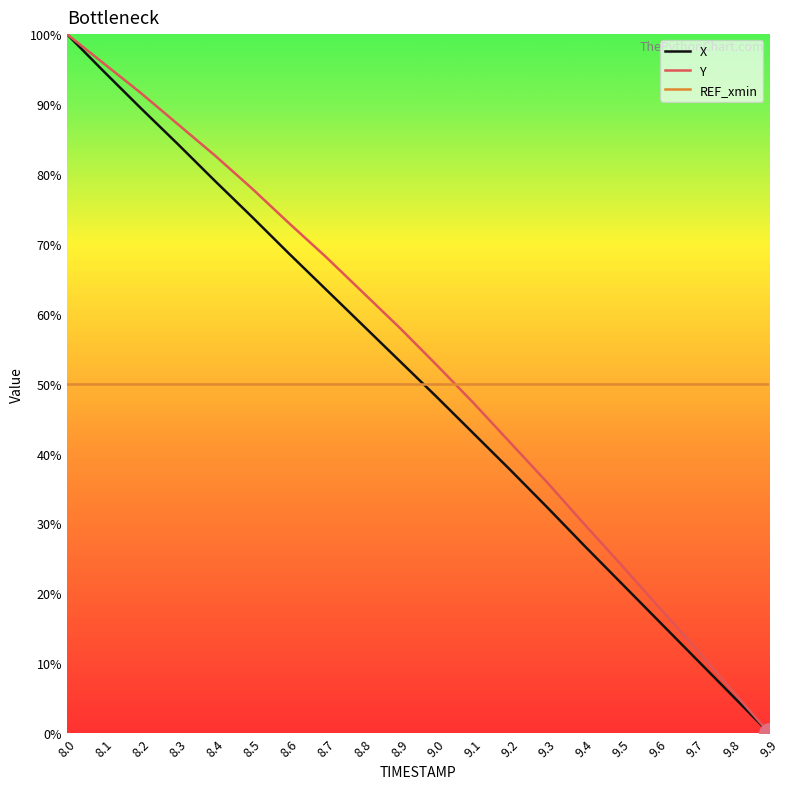

The value of Y at 8.0 is 30.2. True or false?

False